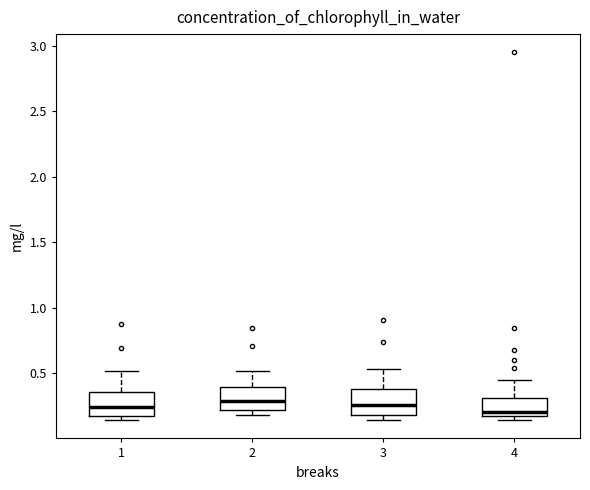

Reading left to right, read every box against the y-axis: the position of its median line, the range the box covers, and the ends of its whiskers. The values are not printed on the chart, so give them approximately, as read against the axis.

1: median 0.25, box 0.20 to 0.35, whiskers 0.15 to 0.50
2: median 0.30, box 0.20 to 0.40, whiskers 0.20 (just below the box's lower edge) to 0.50
3: median 0.25, box 0.20 to 0.40, whiskers 0.15 to 0.55
4: median 0.20, box 0.15 to 0.30, whiskers 0.15 (just below the box's lower edge) to 0.45